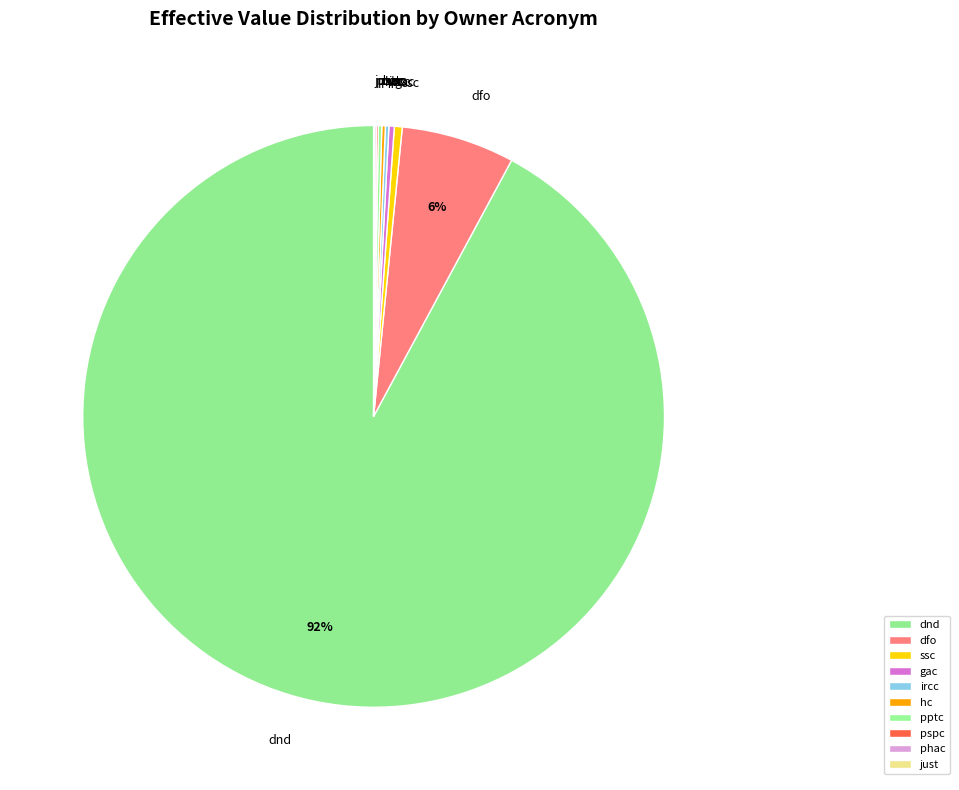

Is it true that dnd is 92% of the pie?

True